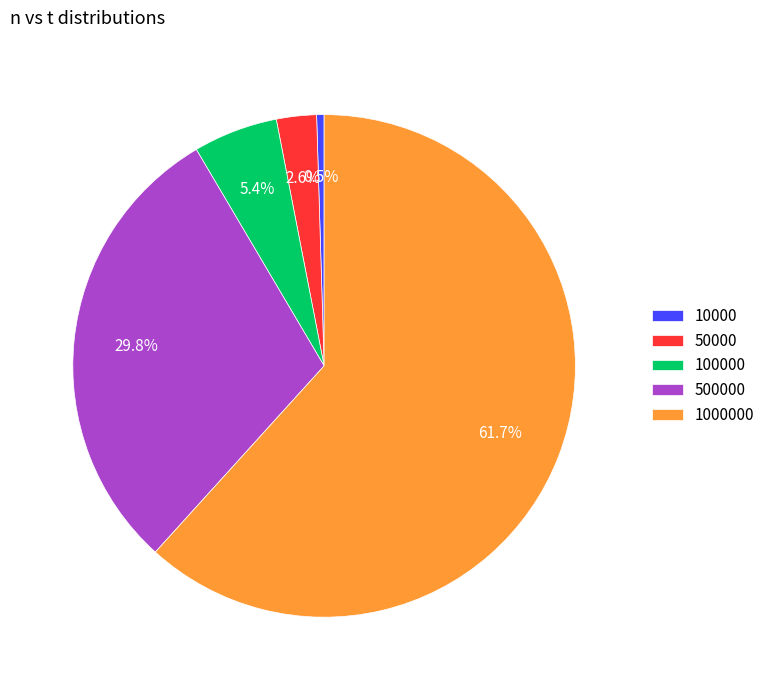

Rank the categories by value from highest to lowest.

1000000, 500000, 100000, 50000, 10000